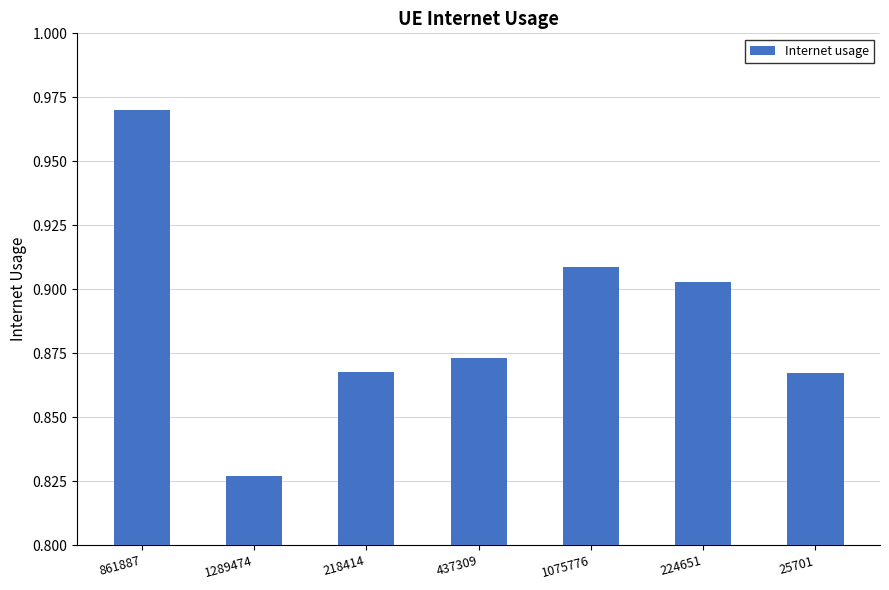

True or false: the data shows 0.4 at 218414.

False